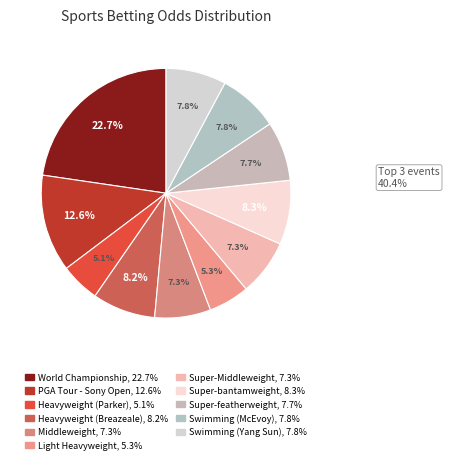

Is there a majority slice in this chart?

No